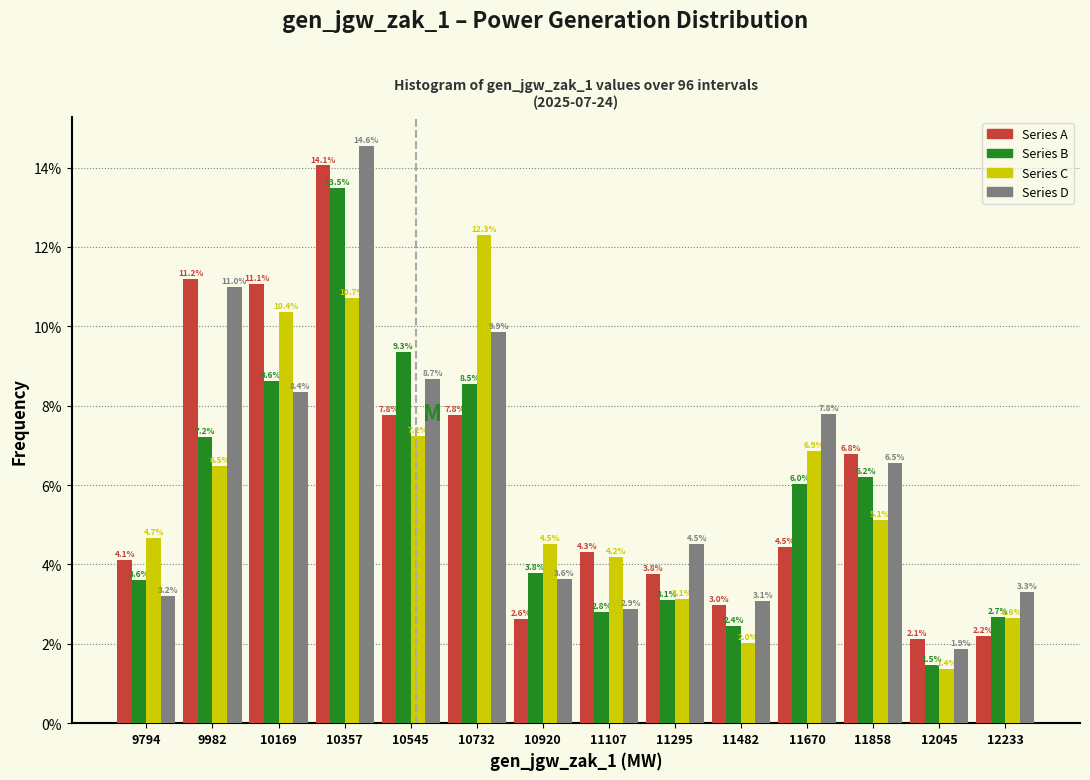

Reading left to right, transcribe this chart: for each range on the x-axis, give the height of each series' bar. The bar edges are not printed on the chart, so give them approximately, as read against the axis.

9700 to 9880: Series A=4.1	Series B=3.6	Series C=4.7	Series D=3.2
9880 to 10080: Series A=11.2	Series B=7.2	Series C=6.5	Series D=11.0
10080 to 10260: Series A=11.1	Series B=8.6	Series C=10.4	Series D=8.4
10260 to 10460: Series A=14.1	Series B=13.5	Series C=10.7	Series D=14.6
10460 to 10640: Series A=7.8	Series B=9.3	Series C=7.2	Series D=8.7
10640 to 10820: Series A=7.8	Series B=8.5	Series C=12.3	Series D=9.9
10820 to 11020: Series A=2.6	Series B=3.8	Series C=4.5	Series D=3.6
11020 to 11200: Series A=4.3	Series B=2.8	Series C=4.2	Series D=2.9
11200 to 11380: Series A=3.8	Series B=3.1	Series C=3.1	Series D=4.5
11380 to 11580: Series A=3.0	Series B=2.4	Series C=2.0	Series D=3.1
11580 to 11760: Series A=4.5	Series B=6.0	Series C=6.9	Series D=7.8
11760 to 11960: Series A=6.8	Series B=6.2	Series C=5.1	Series D=6.5
11960 to 12140: Series A=2.1	Series B=1.5	Series C=1.4	Series D=1.9
12140 to 12320: Series A=2.2	Series B=2.7	Series C=2.6	Series D=3.3